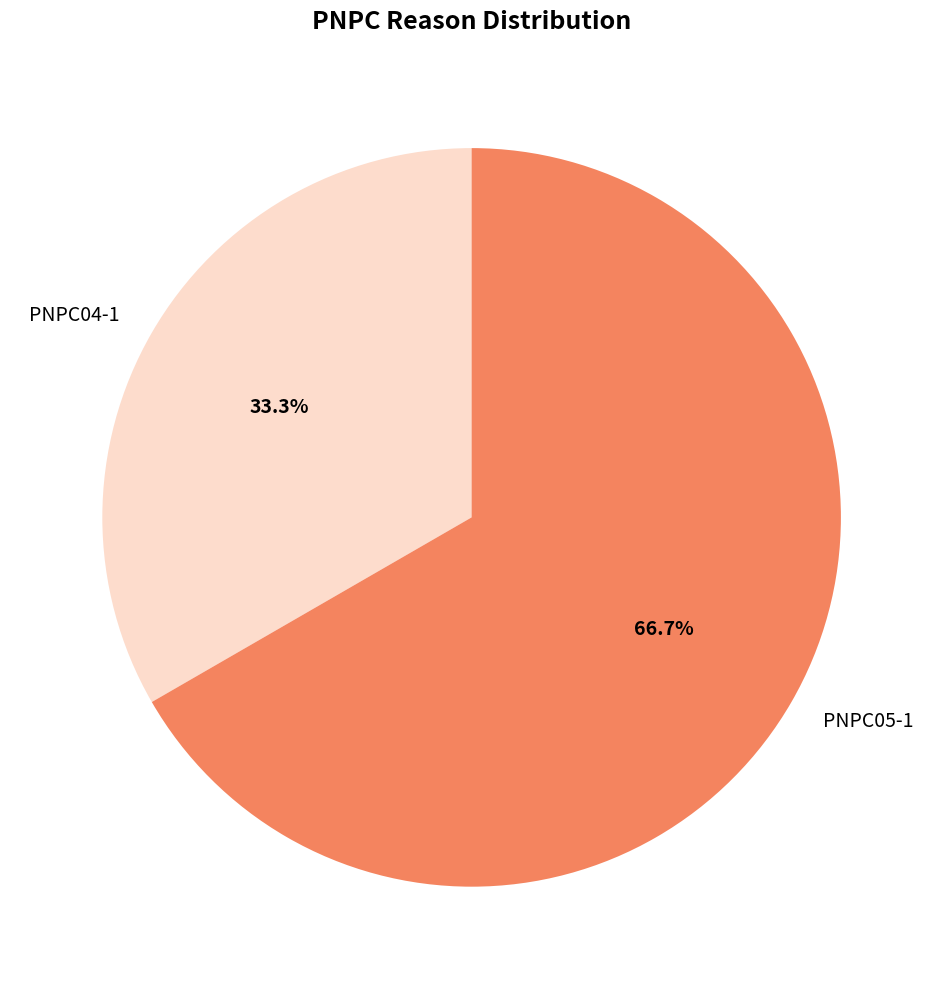

What is the largest slice in the pie chart?

PNPC05-1